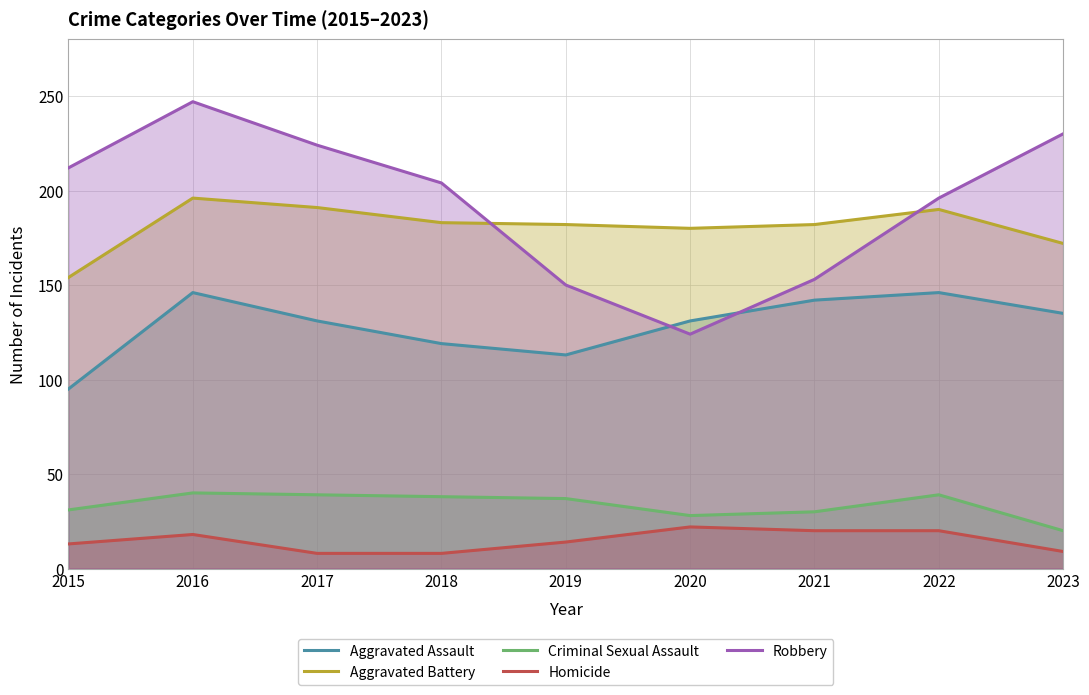

Where does the Criminal Sexual Assault series first go above 37?

2016